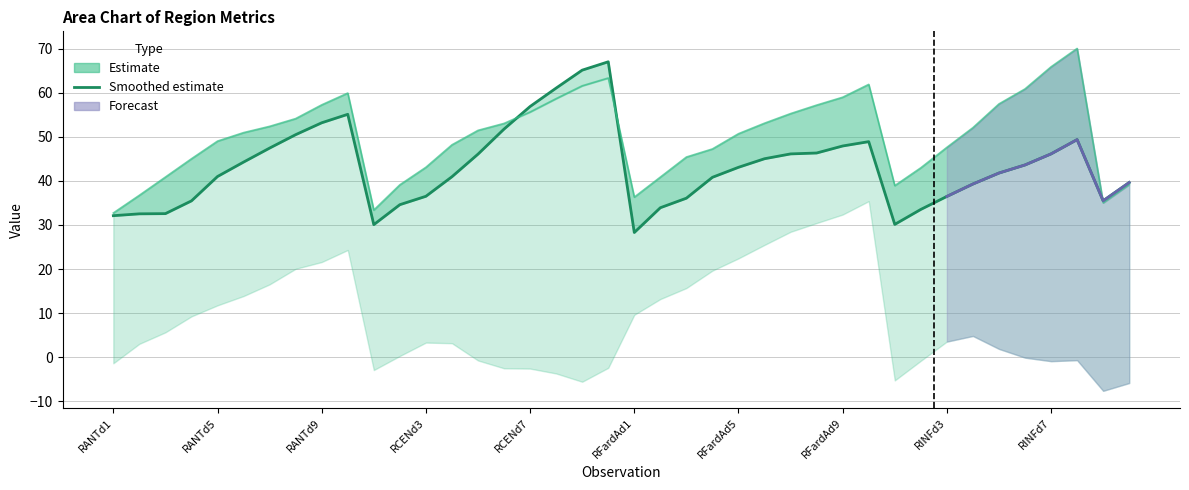

Reading right to left, extract all data points from this chart.

col_1: 39.2	35.0	70.1	65.9	60.9	57.5	52.1	47.6	43.0	38.9	61.9	59.0	57.2	55.3	53.1	50.7	47.3	45.4	40.9	36.3	63.4	61.6	58.7	55.7	53.1	51.5	48.2	43.1	39.1	33.4	60.0	57.3	54.2	52.4	51.0	49.0	45.0	40.9	36.7	32.7
col_3: 39.6	35.5	49.4	46.1	43.6	41.8	39.3	36.5	33.5	30.1	48.9	47.9	46.3	46.1	45.0	43.1	40.8	36.1	33.9	28.3	67.1	65.2	61.1	56.9	51.8	46.1	41.0	36.5	34.6	30.1	55.1	53.2	50.5	47.5	44.3	41.0	35.5	32.6	32.5	32.1